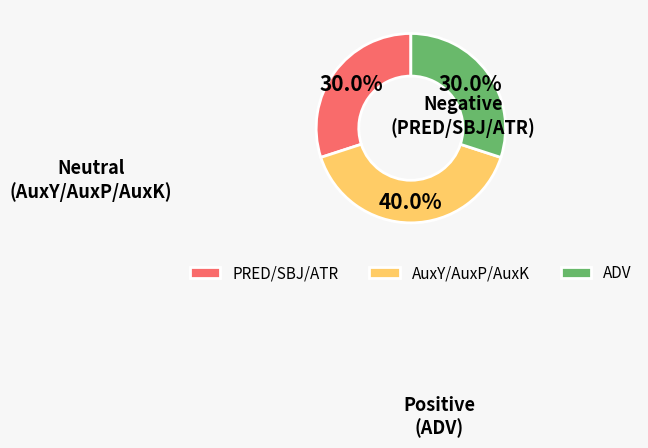

Which category has the biggest portion of the pie?

AuxY/AuxP/AuxK